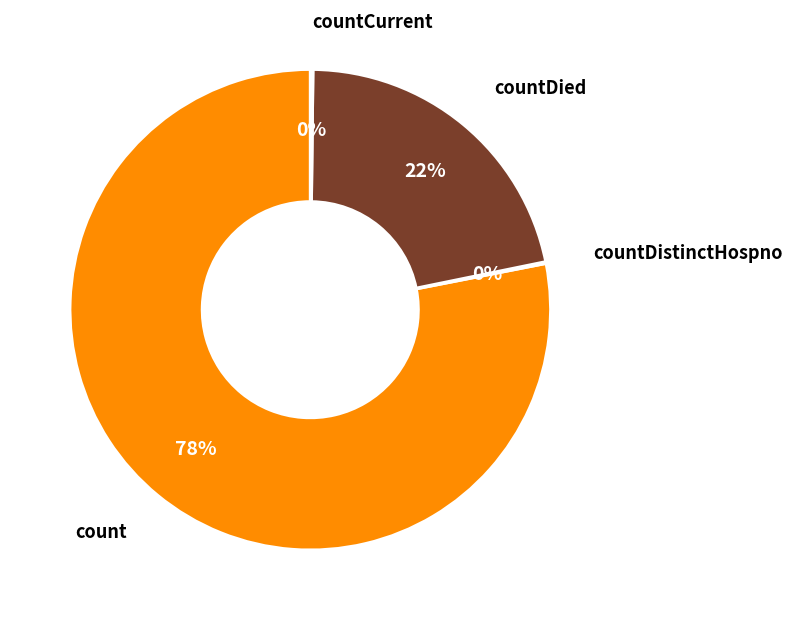

To the nearest percent, what is the difference between the largest and smallest slice percentages?

78%